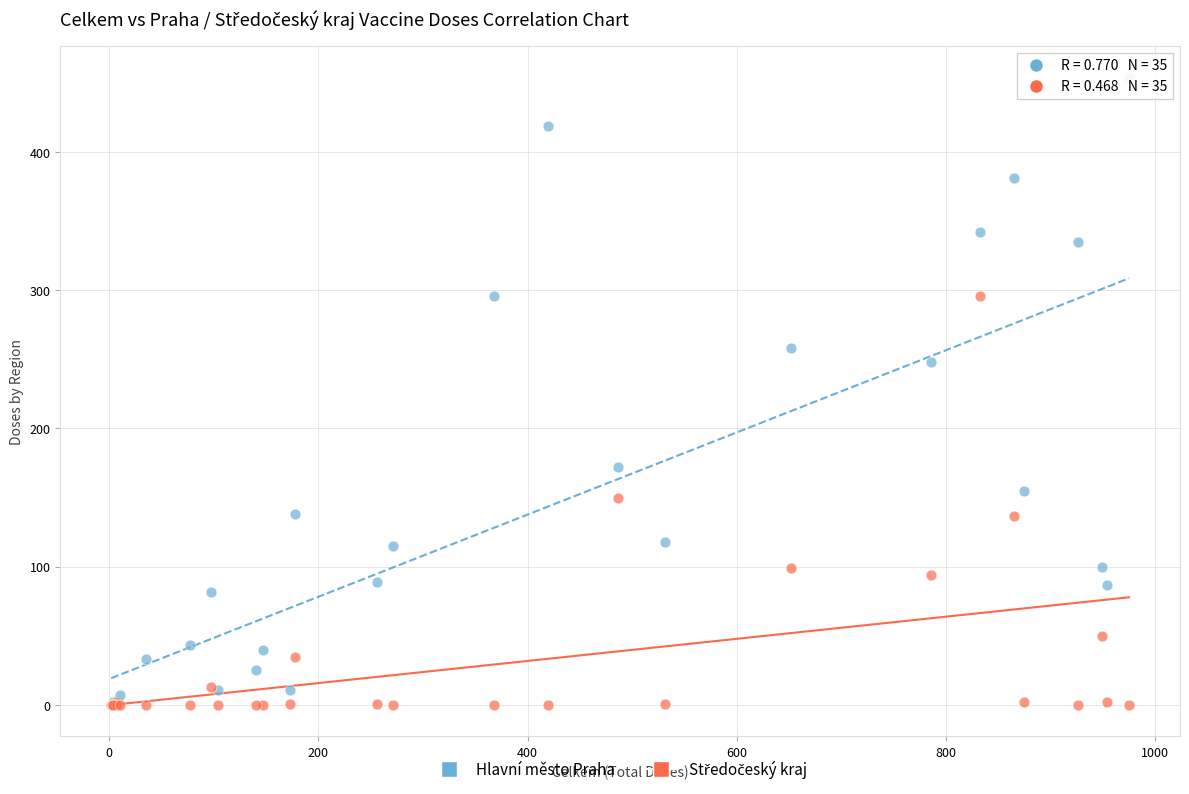

In the Hlavní město Praha series, what Y value is closest to 227?

248